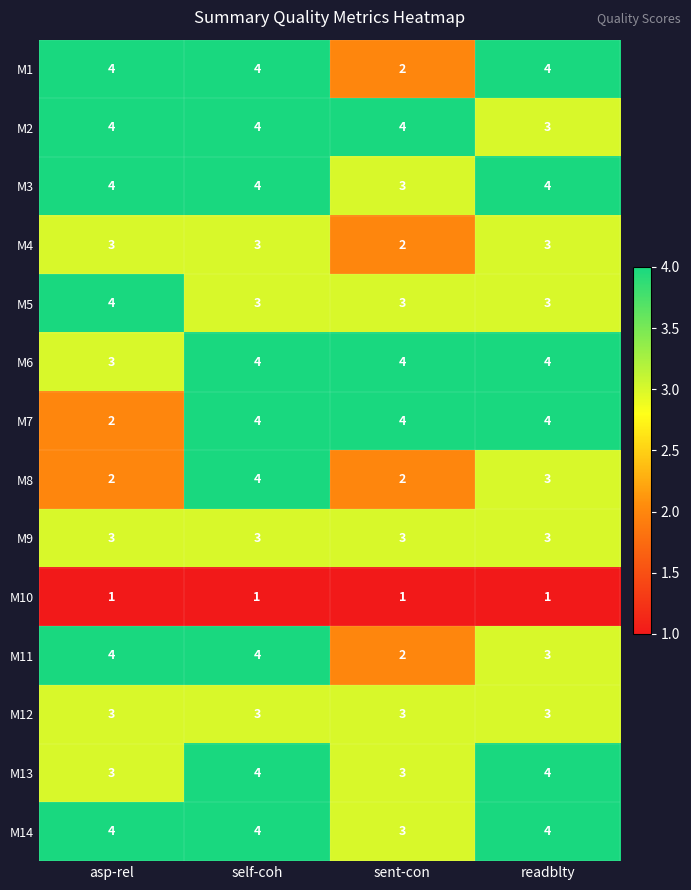

How many series are shown in this chart?

14